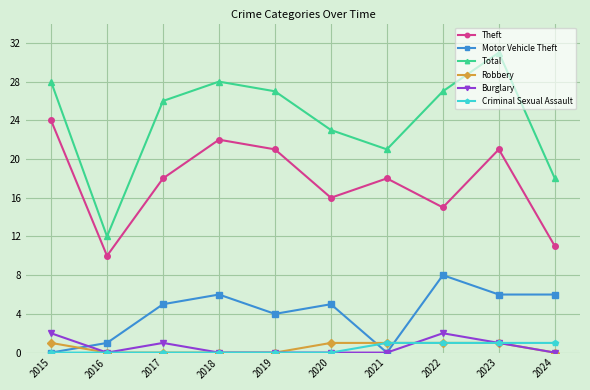

Is it true that Theft equals 7 at 2019?

False